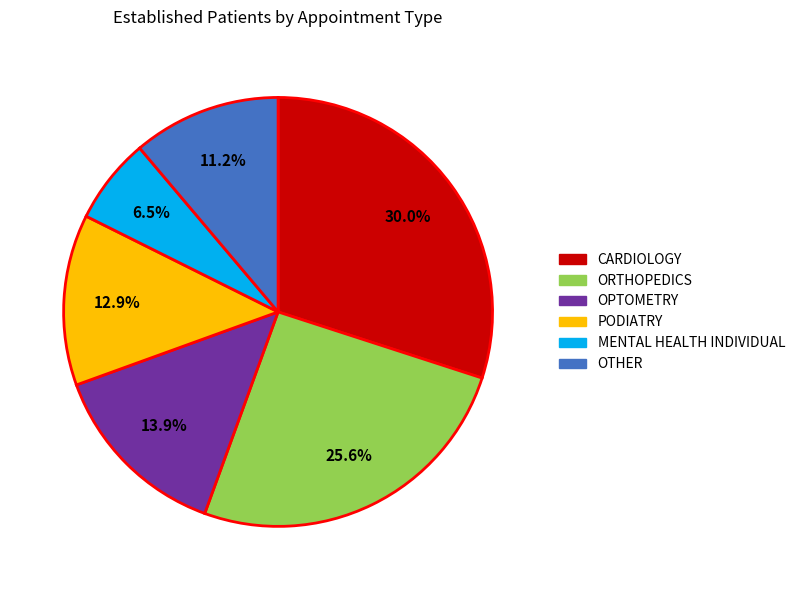

Is there any slice that represents more than half of the pie?

No